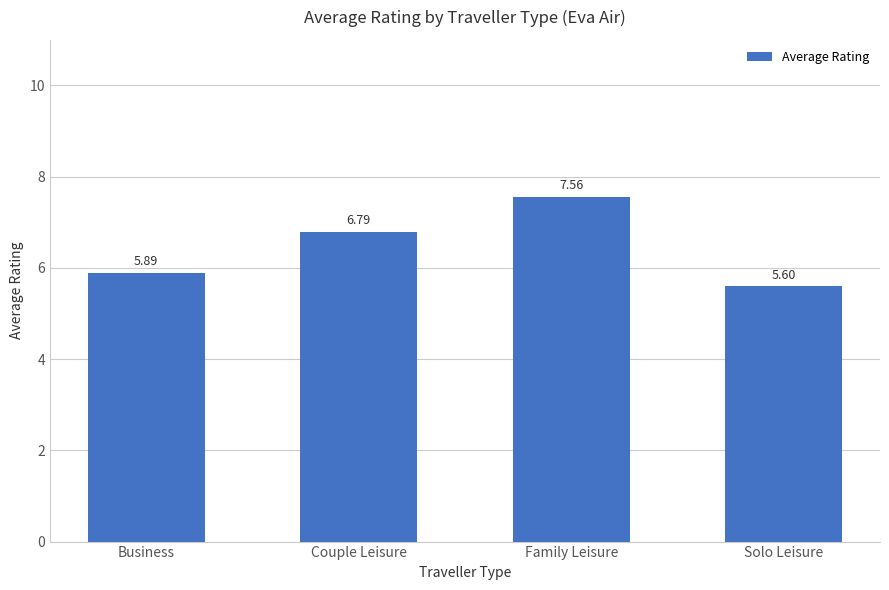

What is the change in value from Business to Family Leisure?

+1.7